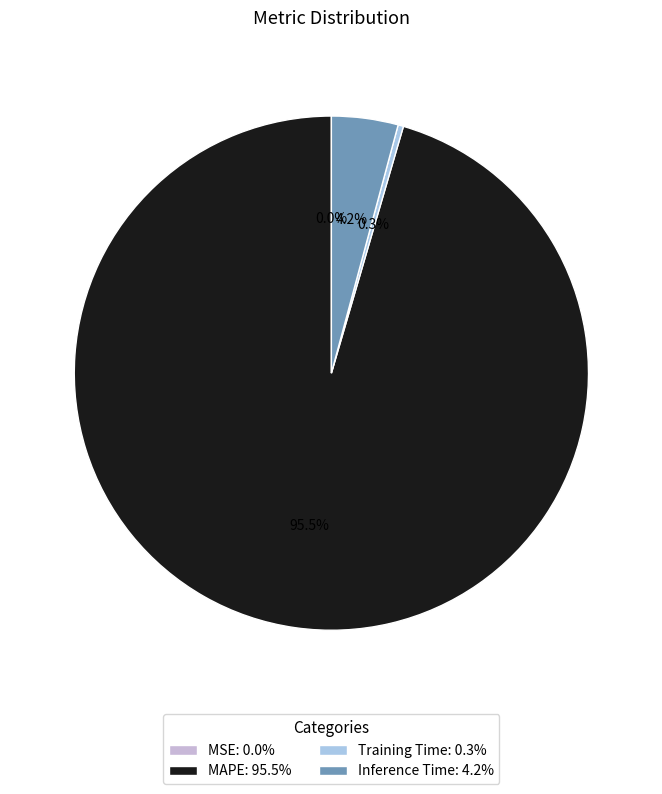

Which slice is the largest?

MAPE